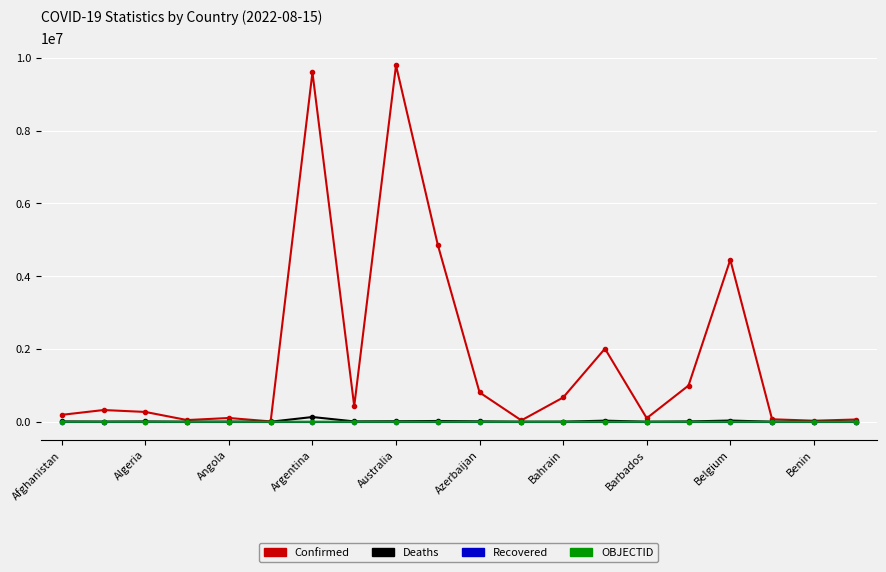

Which series has the largest range (max minus min)?

Confirmed